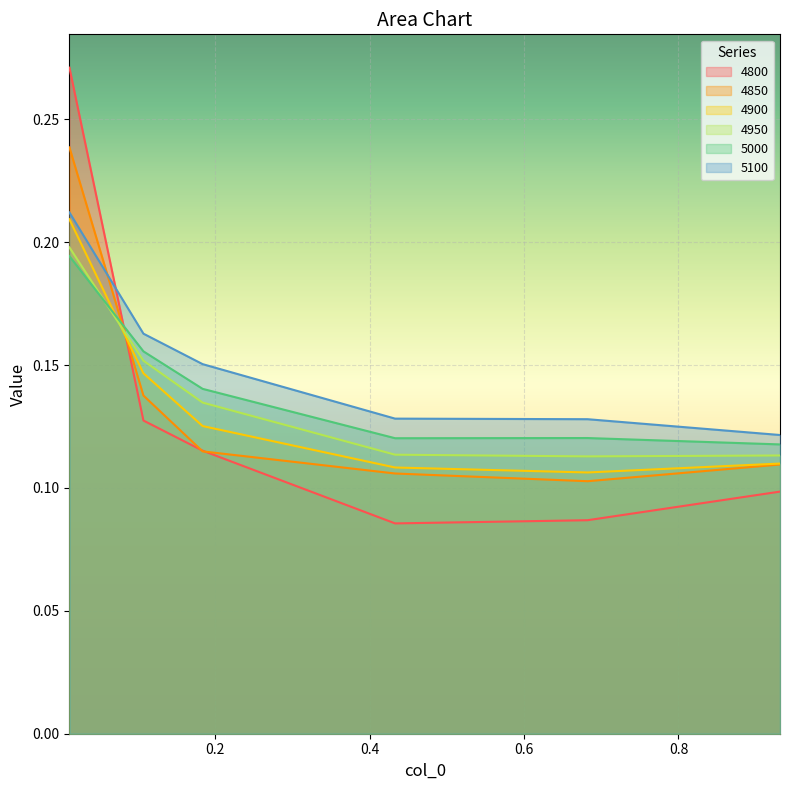

What is the label of the 4th point from the left?

0.4328767123287671